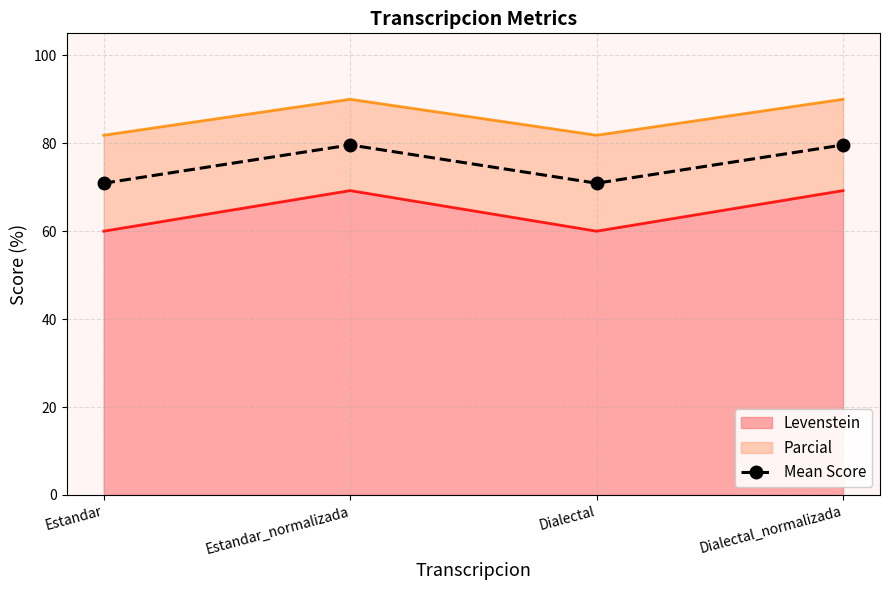

What value does the data have at Estandar?

70.9